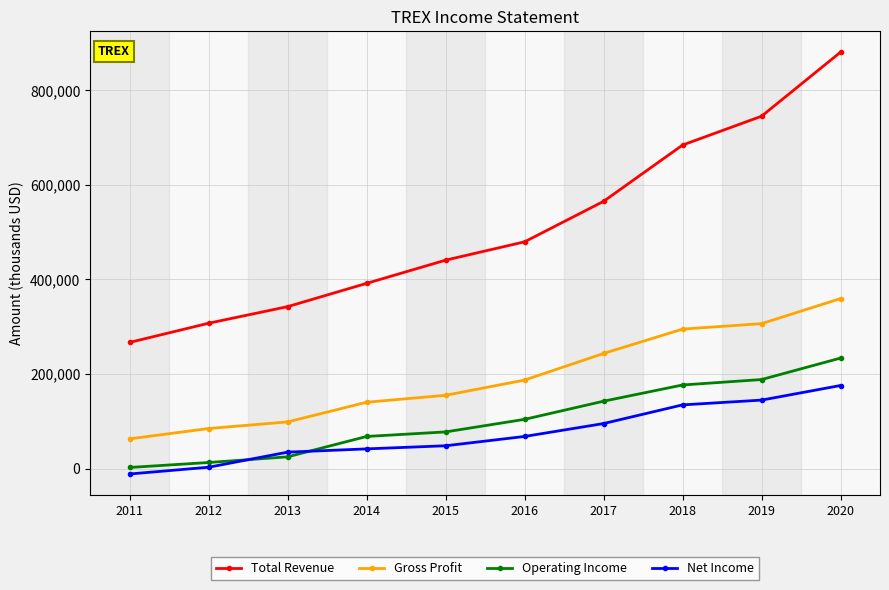

Which category has the highest value across all series?

2020